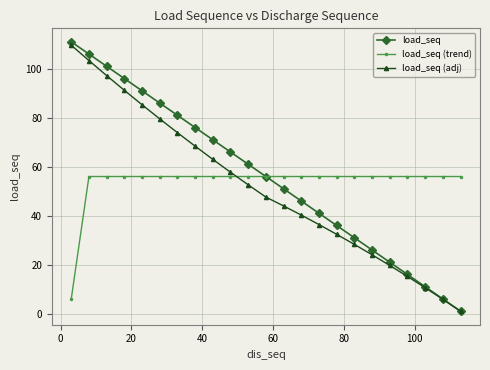

Which series has the widest spread of values?

load_seq